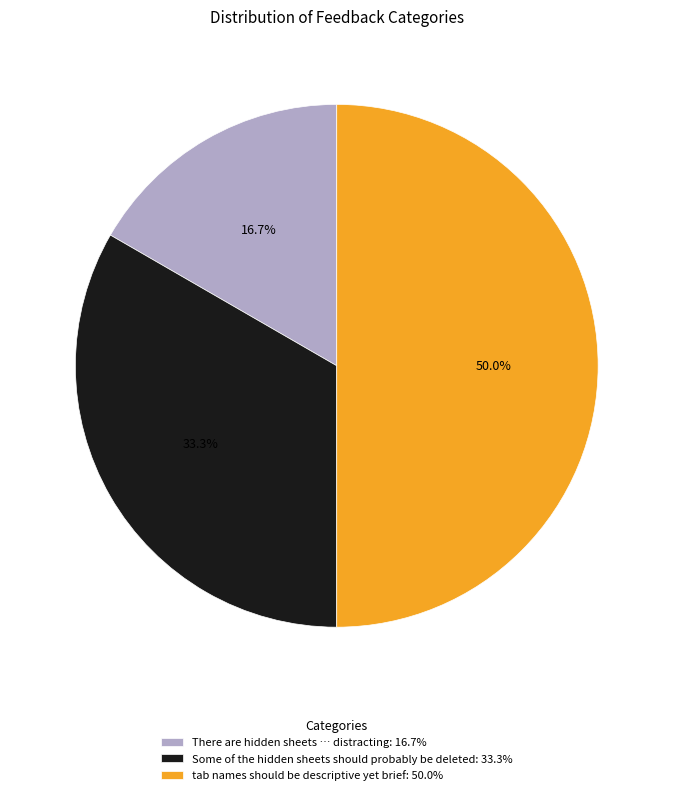

What percentage is the There are hidden sheets … distracting slice, to the nearest percent?

17%